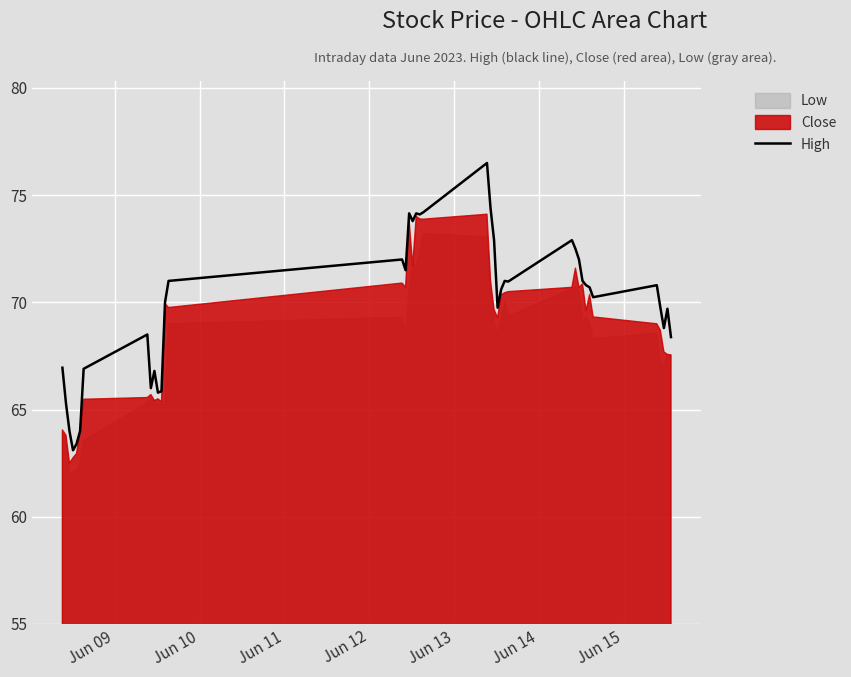

What is the minimum value for High?

63.1